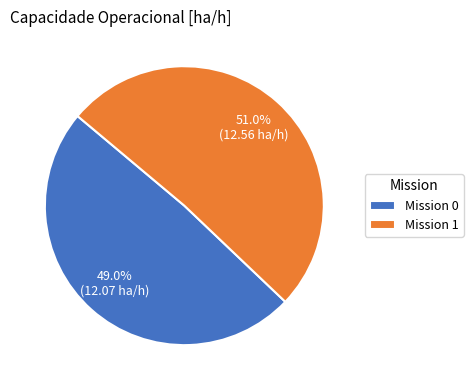

To the nearest percent, what is the difference between the largest and smallest slice percentages?

2%